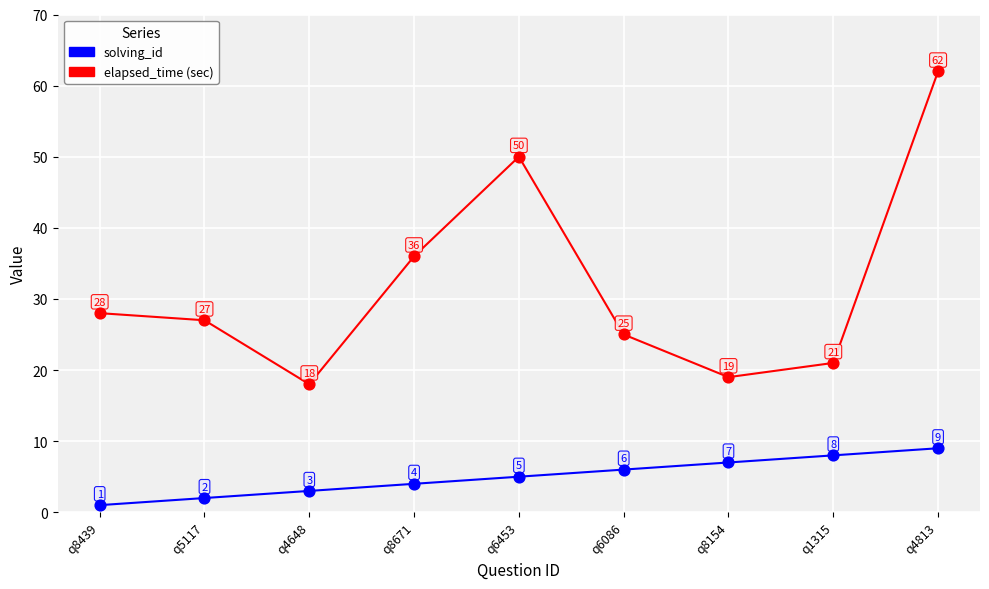

What is the total value across all series at q8154?

26